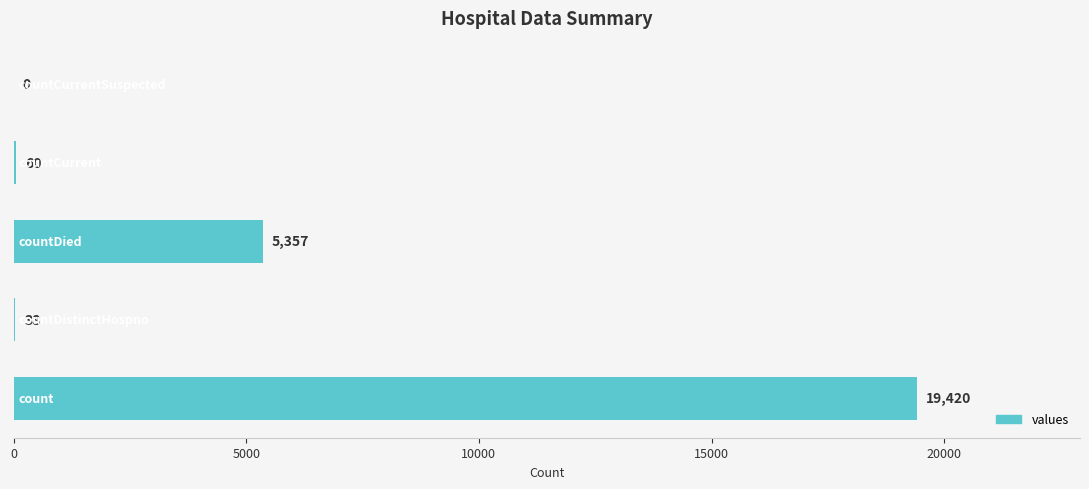

What is the maximum value shown in the chart?

19420